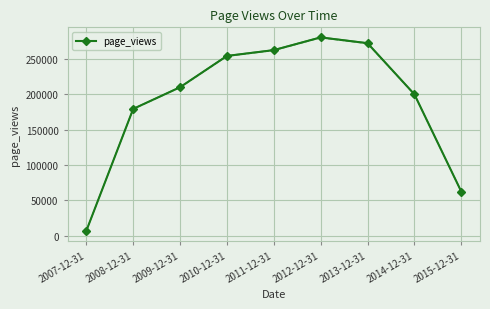

Where is the data nearest to the value 143752?

2008-12-31